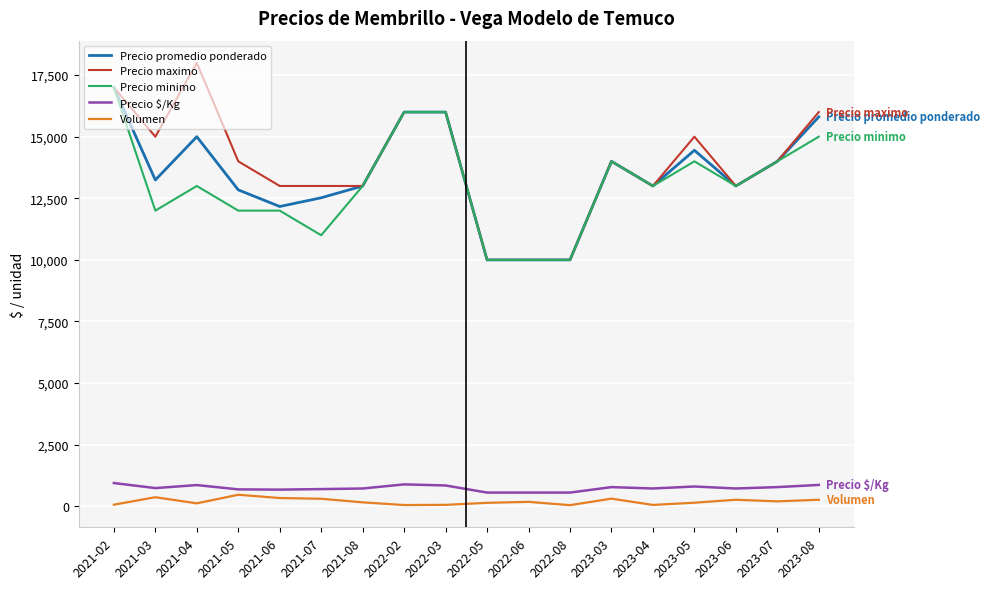

Does the chart display data point markers on the line(s)?

No